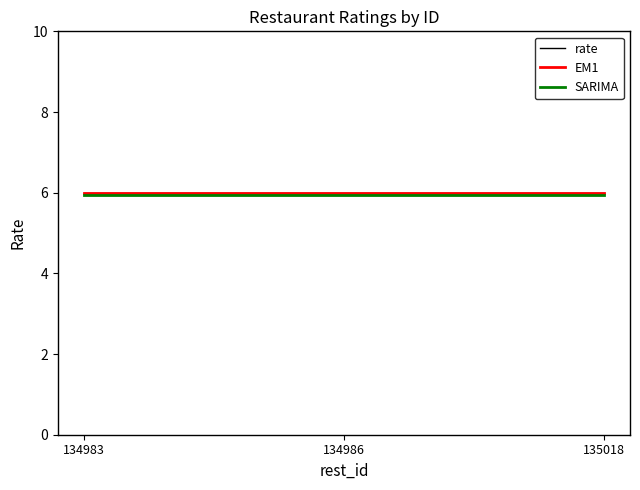

What is the value of the rate point at the 1st from the left?

6.0